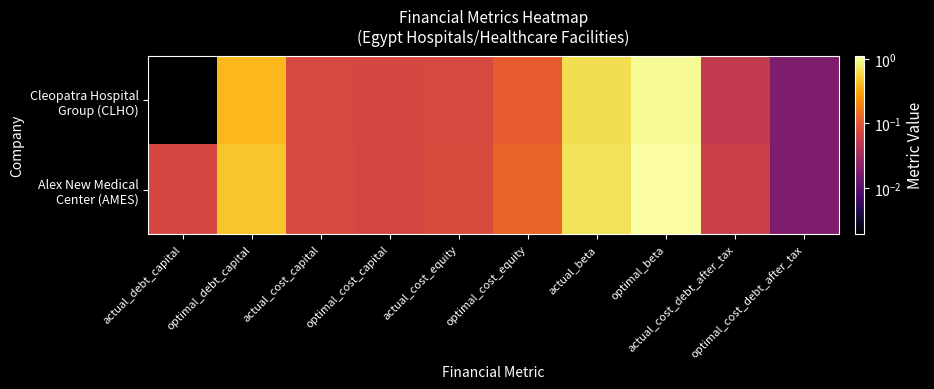

List the series in order of their overall mean, highest first.

Alex New Medical Center (AMES), Cleopatra Hospital Group (CLHO)